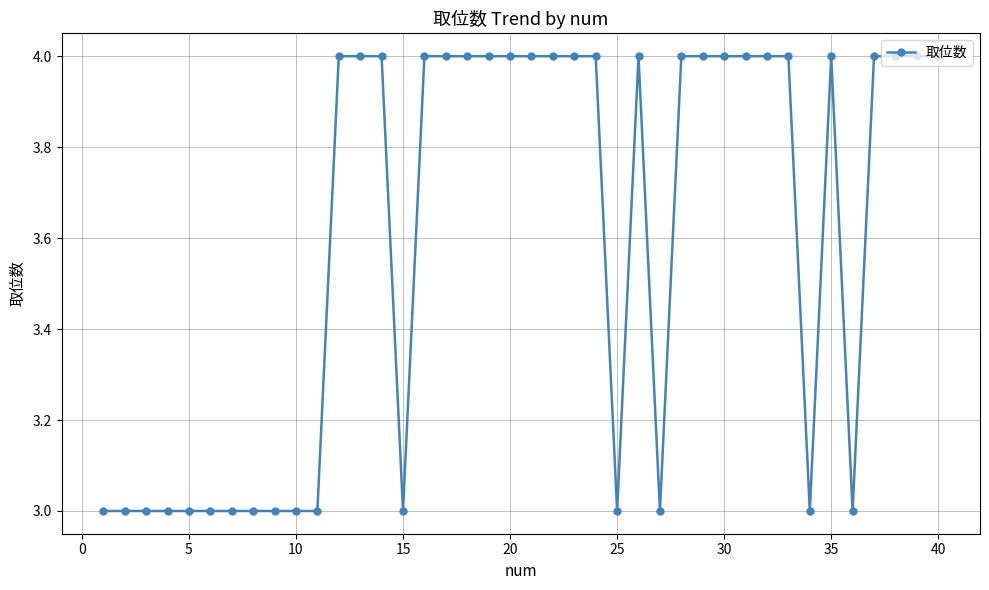

What is the greatest value displayed?

4